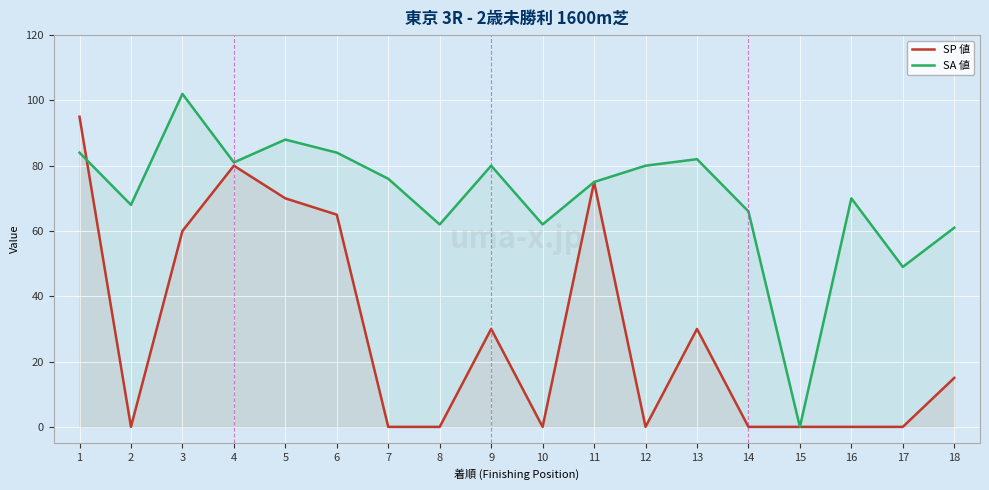

How many intersections are there between SA 値 and SP 値?

1